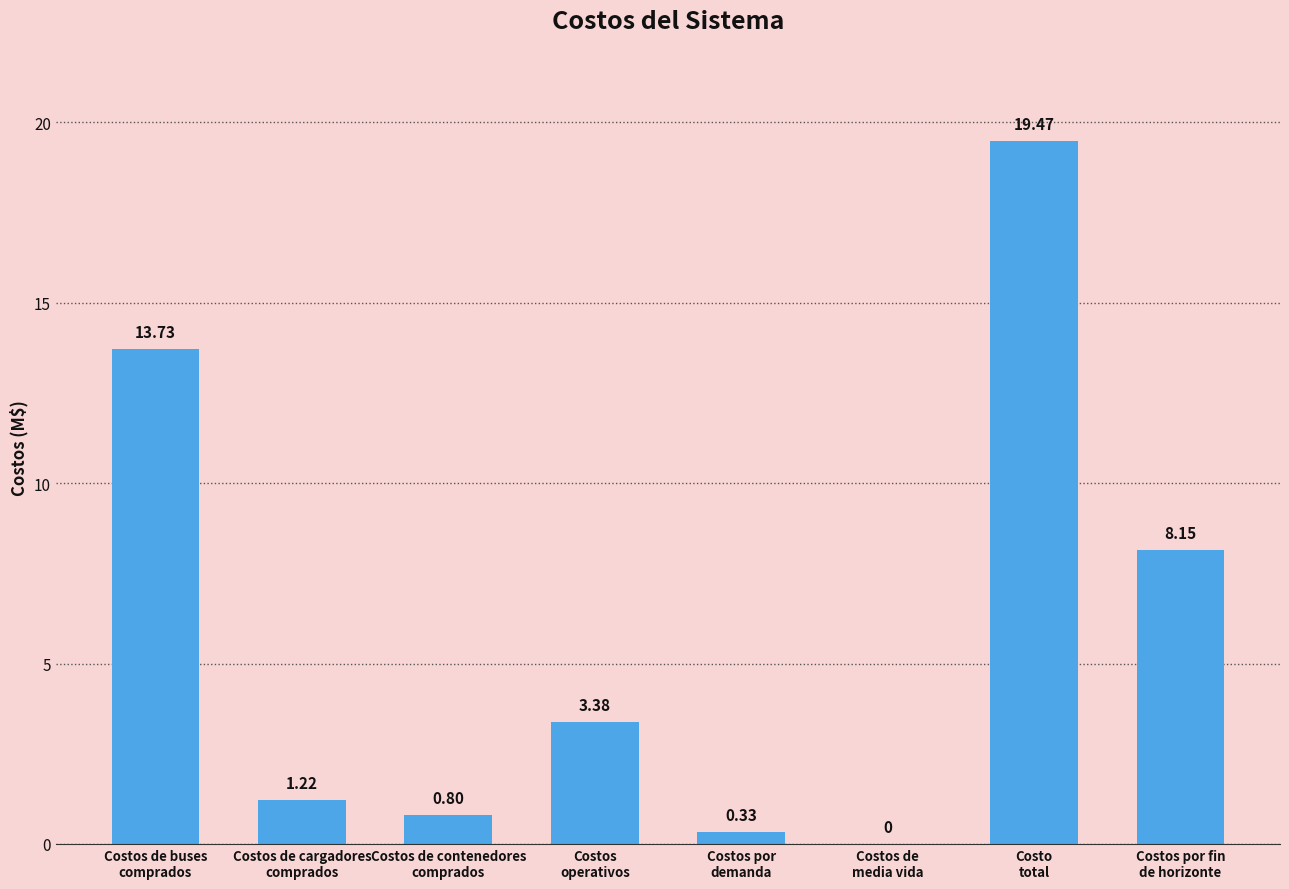

Which has a higher value, Costos
operativos or Costo
total?

Costo
total